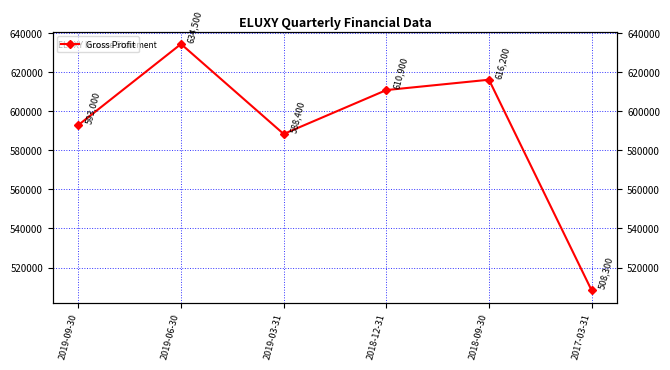

What is the average value?

591883